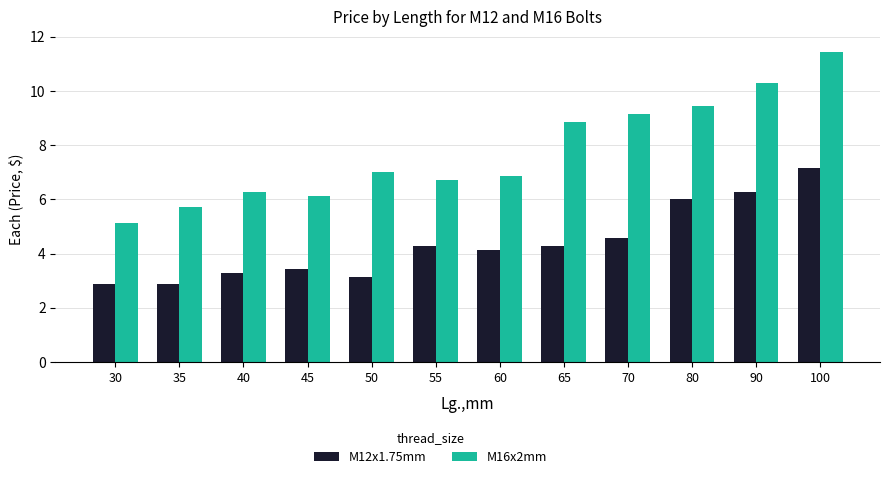

Reading right to left, what are all the values shown in this chart?

M12x1.75mm: 100=7.2	90=6.3	80=6.0	70=4.6	65=4.3	60=4.1	55=4.3	50=3.1	45=3.4	40=3.3	35=2.9	30=2.9
M16x2mm: 100=11.4	90=10.3	80=9.4	70=9.1	65=8.9	60=6.9	55=6.7	50=7.0	45=6.1	40=6.3	35=5.7	30=5.1